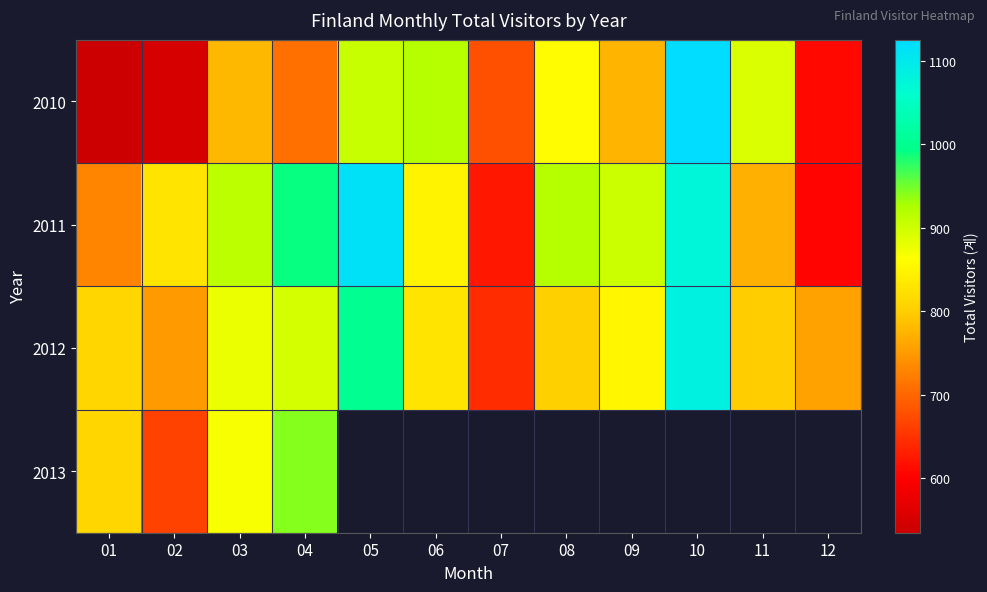

The 2010 series shows 258.1 at 05. True or false?

False